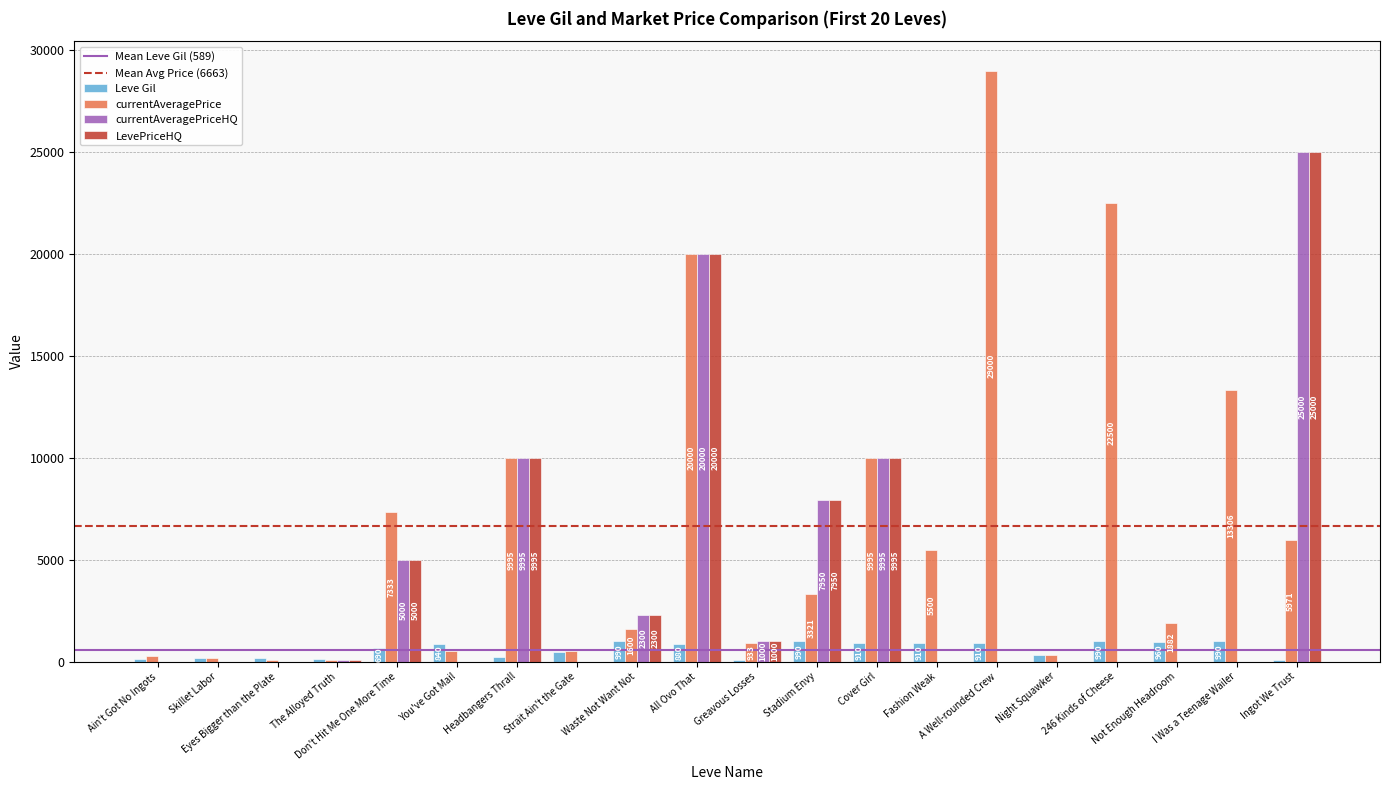

What is the greatest value displayed?

29000.0